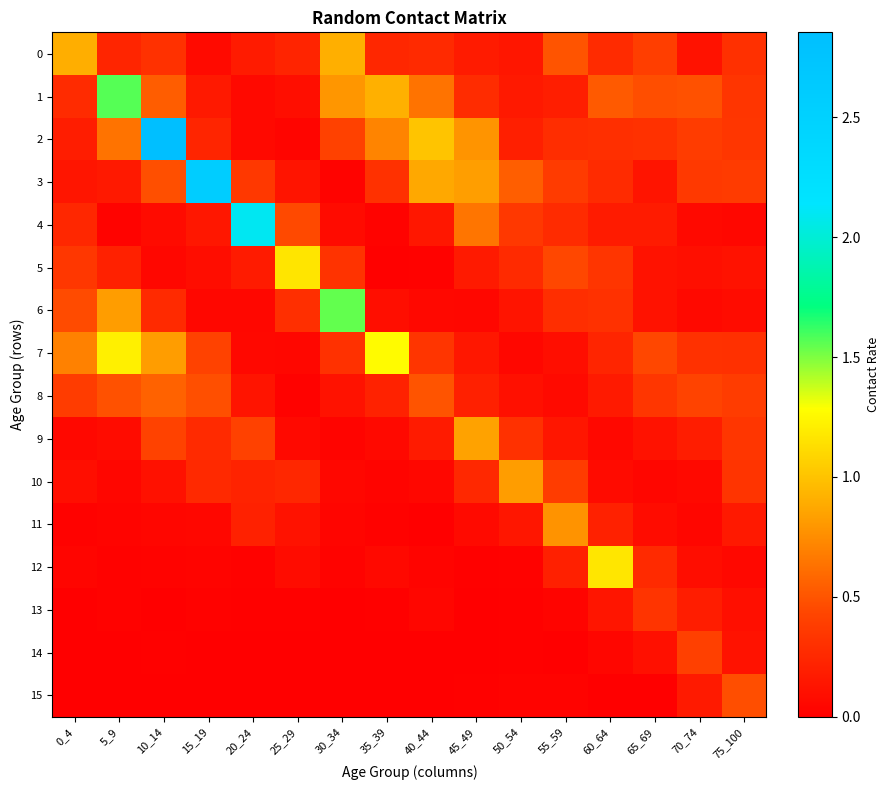

How many categories are shown in the chart?

16